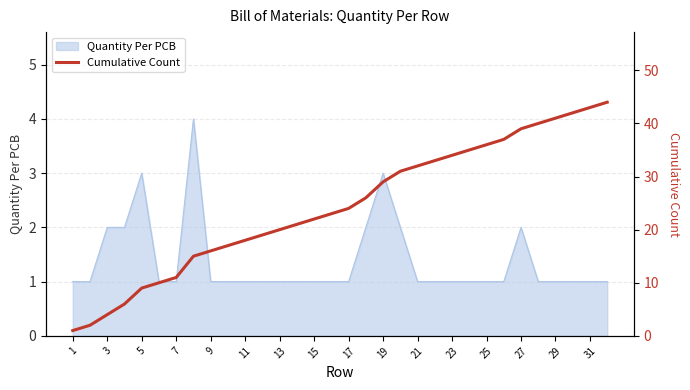

True or false: Quantity Per PCB has a value of 2 at 27.

True